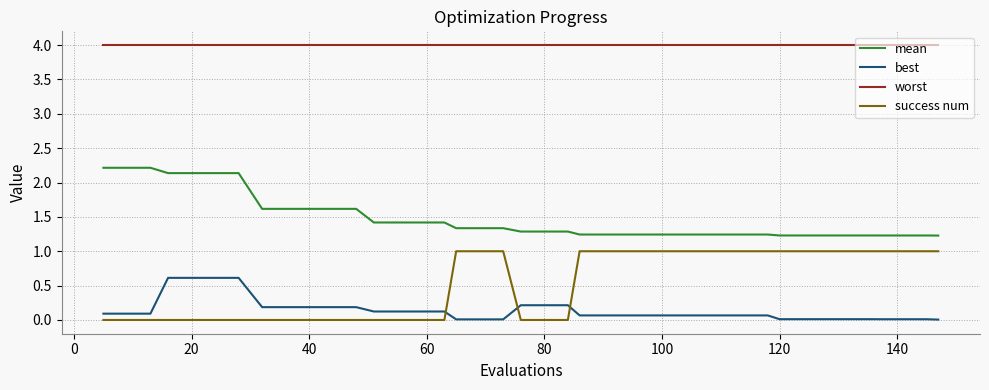

True or false: mean and best cross at least once.

False